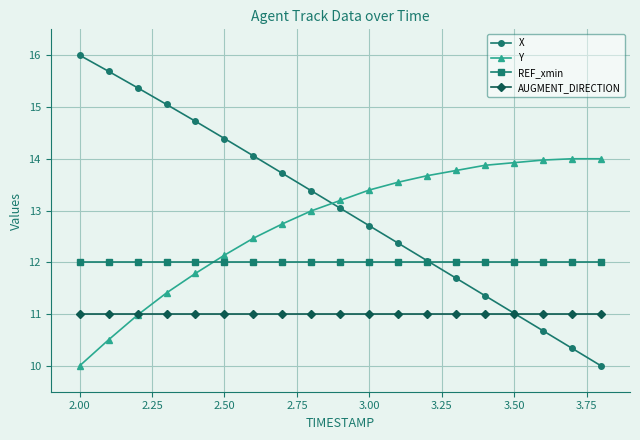

Reading left to right, extract all data points from this chart.

X: 16.0	15.7	15.4	15.0	14.7	14.4	14.1	13.7	13.4	13.0	12.7	12.4	12.0	11.7	11.4	11.0	10.7	10.3	10.0
Y: 10.0	10.5	11.0	11.4	11.8	12.1	12.5	12.7	13.0	13.2	13.4	13.5	13.7	13.8	13.9	13.9	14.0	14.0	14.0
REF_xmin: 12.0	12.0	12.0	12.0	12.0	12.0	12.0	12.0	12.0	12.0	12.0	12.0	12.0	12.0	12.0	12.0	12.0	12.0	12.0
AUGMENT_DIRECTION: 11.0	11.0	11.0	11.0	11.0	11.0	11.0	11.0	11.0	11.0	11.0	11.0	11.0	11.0	11.0	11.0	11.0	11.0	11.0